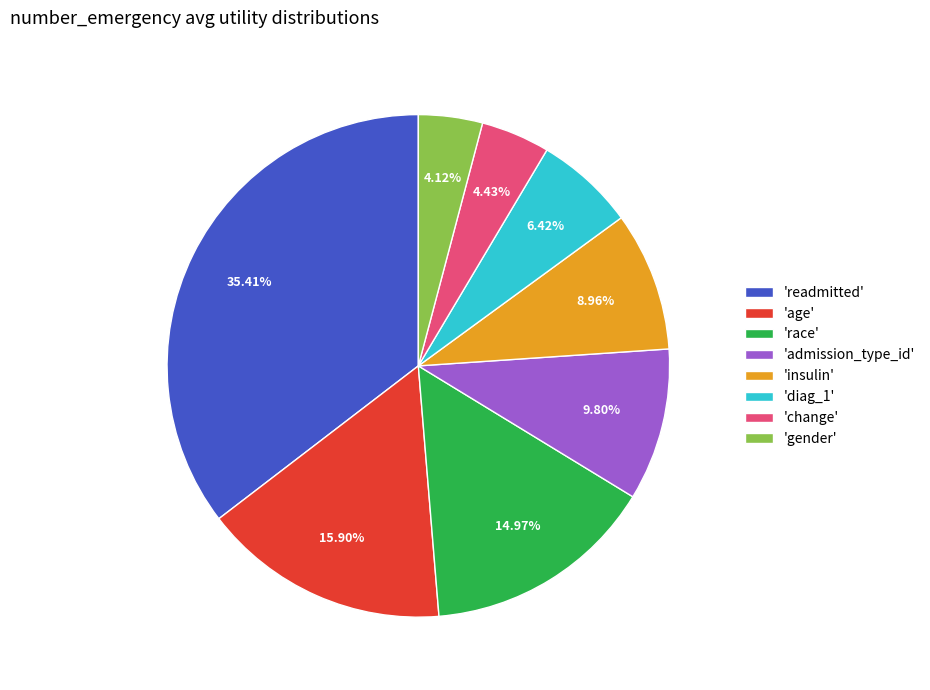

Is there a majority slice in this chart?

No